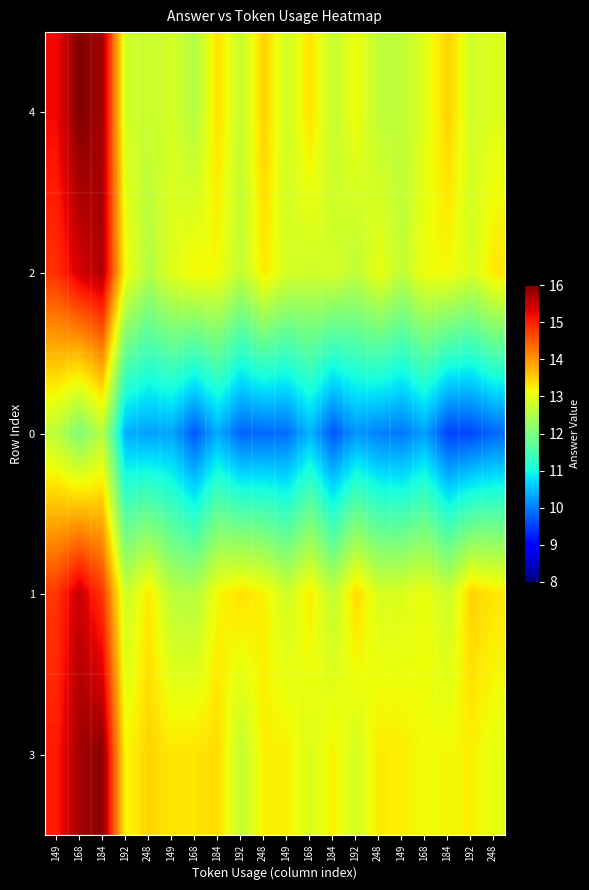

Between 192 and 192, which is larger?

192